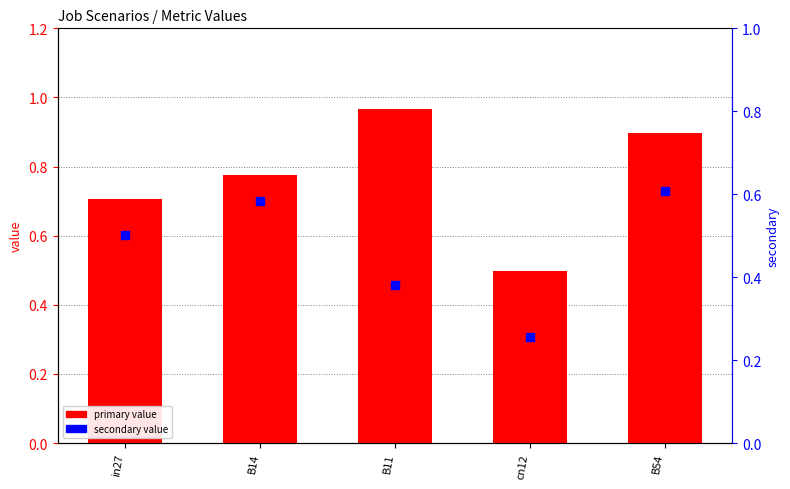

At how many categories does at least one series exceed 0?

5